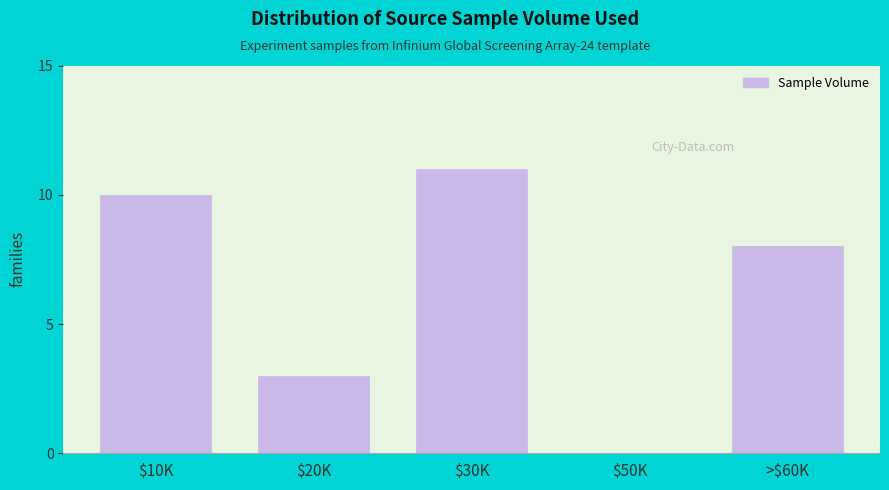

What value does the data have at >$60K, to the nearest 5?

10